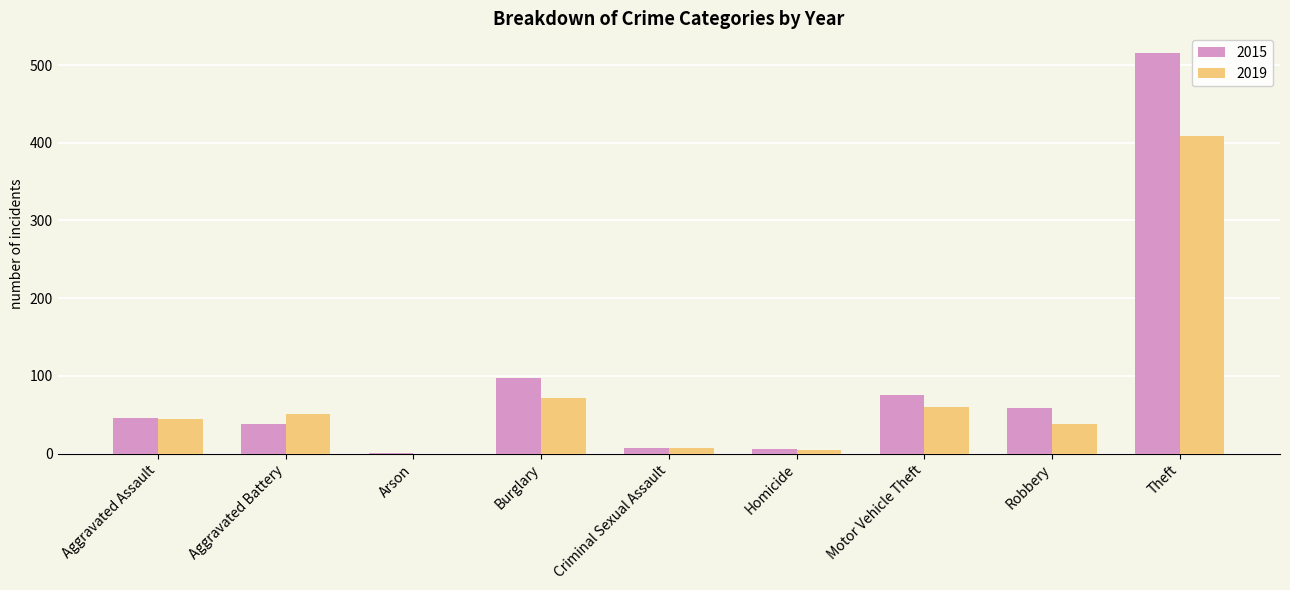

Which series changed the most between Aggravated Battery and Motor Vehicle Theft?

2015